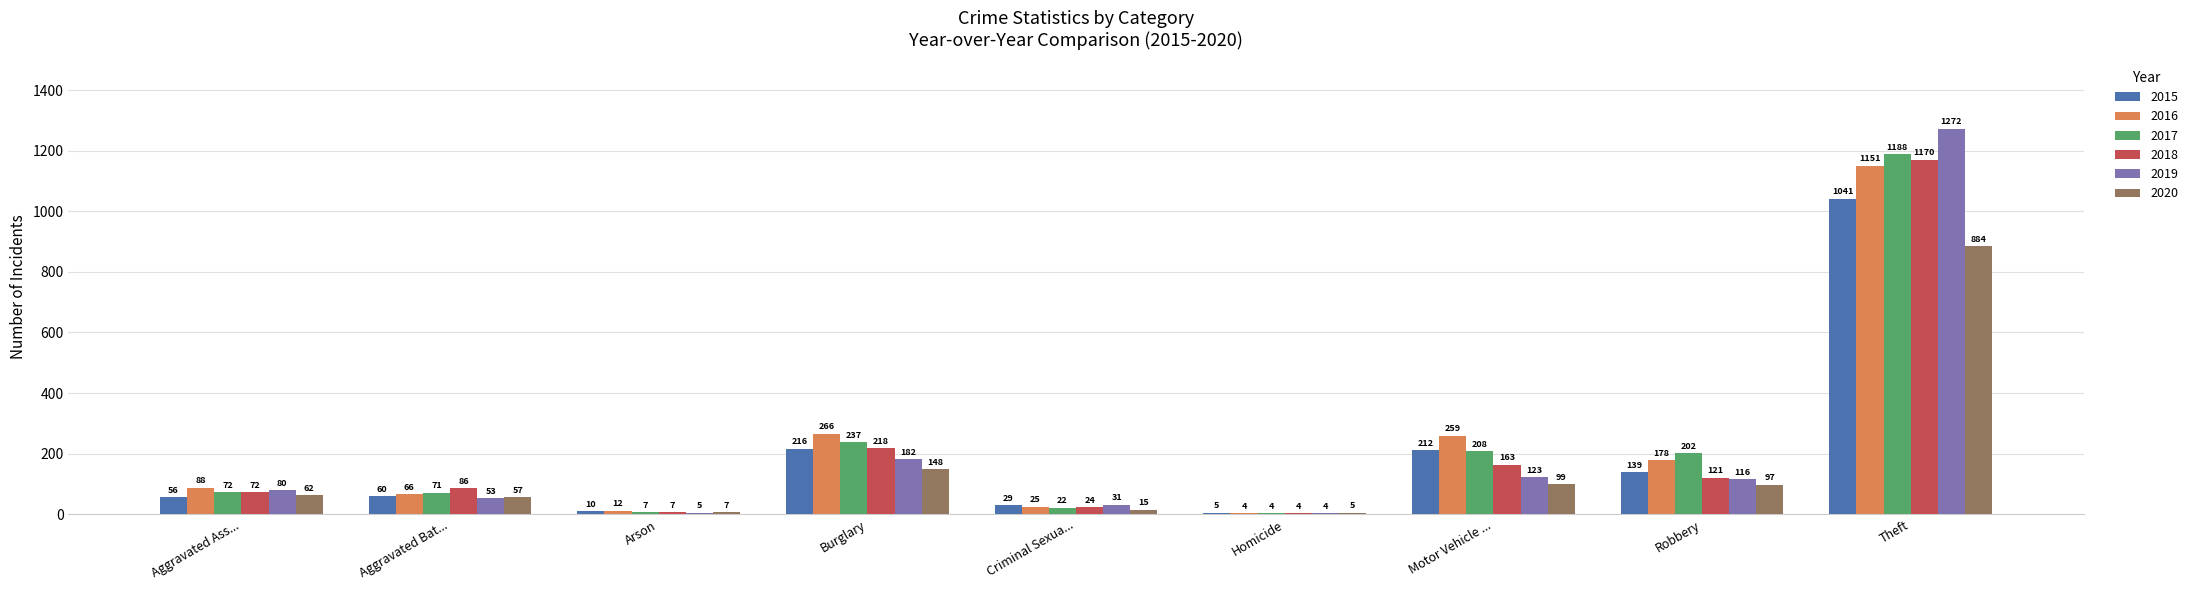

Is the value of 2018 at Burglary greater than the value of 2020 at Robbery?

Yes